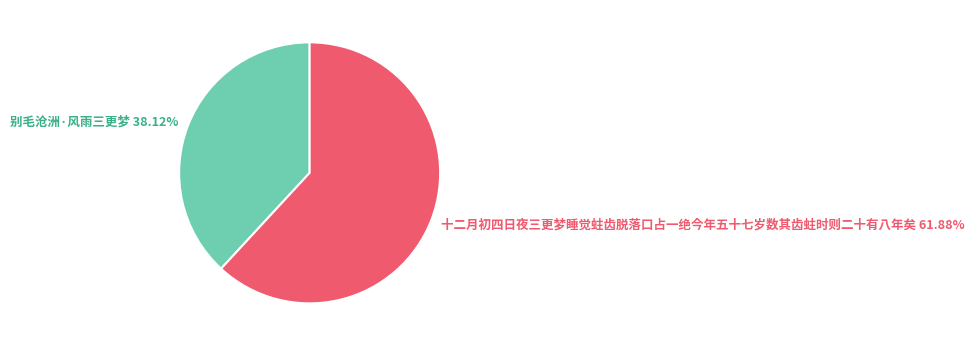

Is there any slice that represents more than half of the pie?

Yes